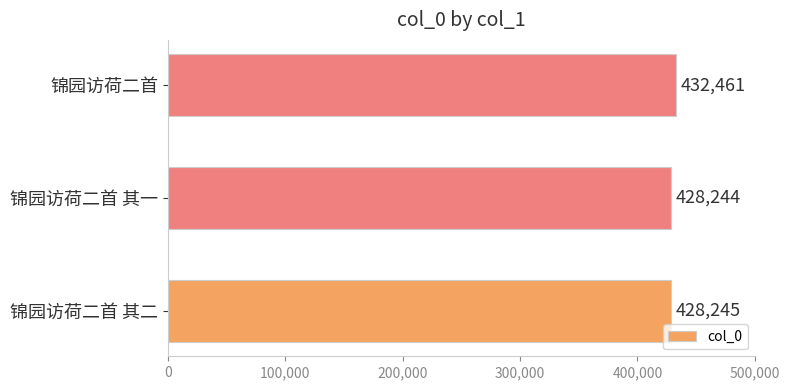

What is the change in value from 锦园访荷二首 其一 to 锦园访荷二首?

+4217